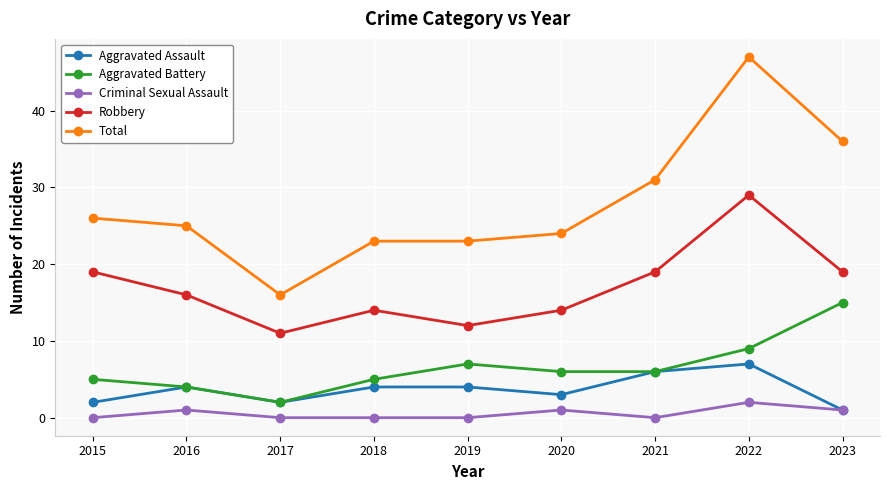

What is the difference between the Total values at 2023 and 2015?

10